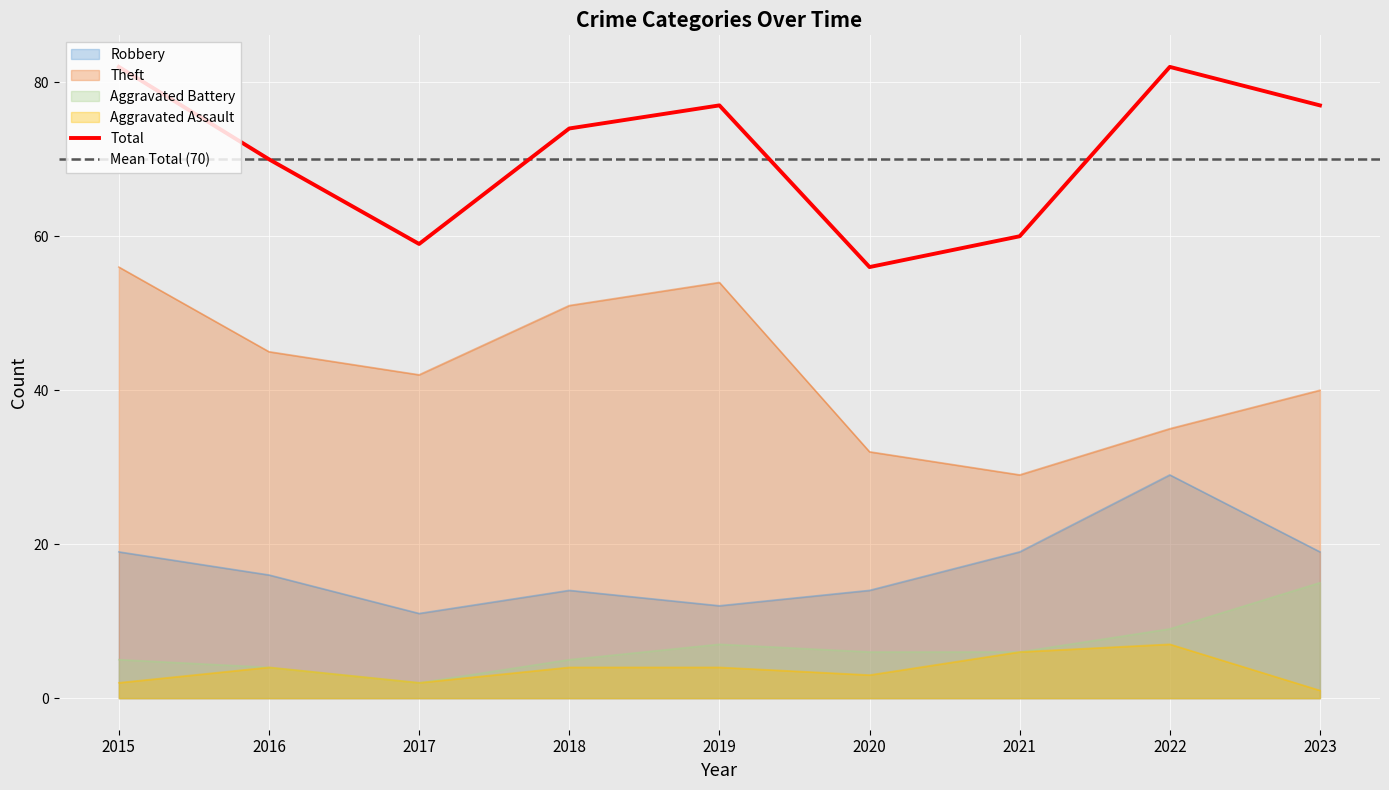

Which series has the widest spread of values?

Theft